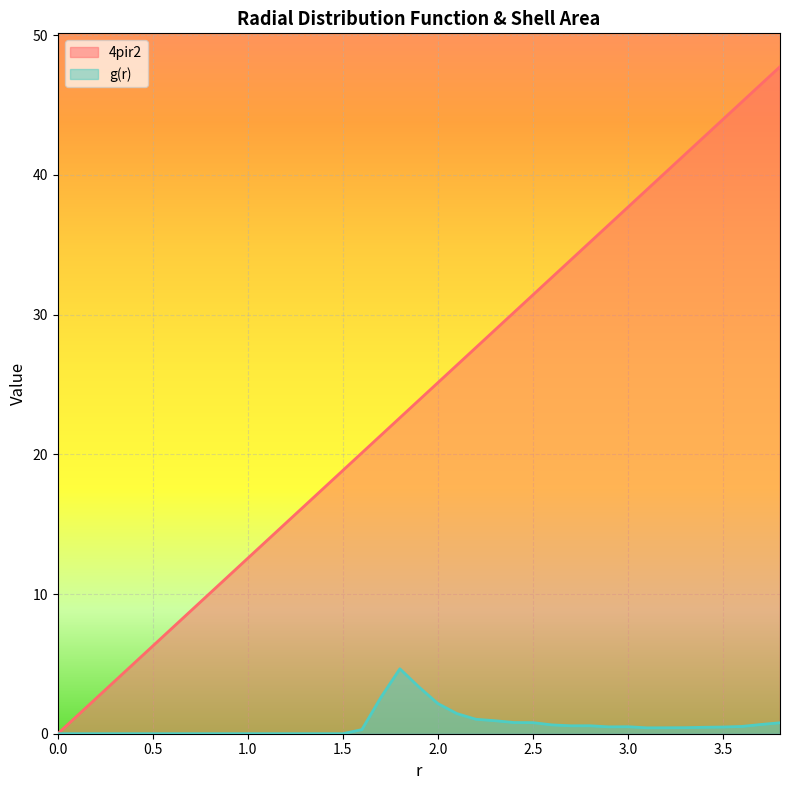

At which label is 4pir2 closest to 23?

1.8